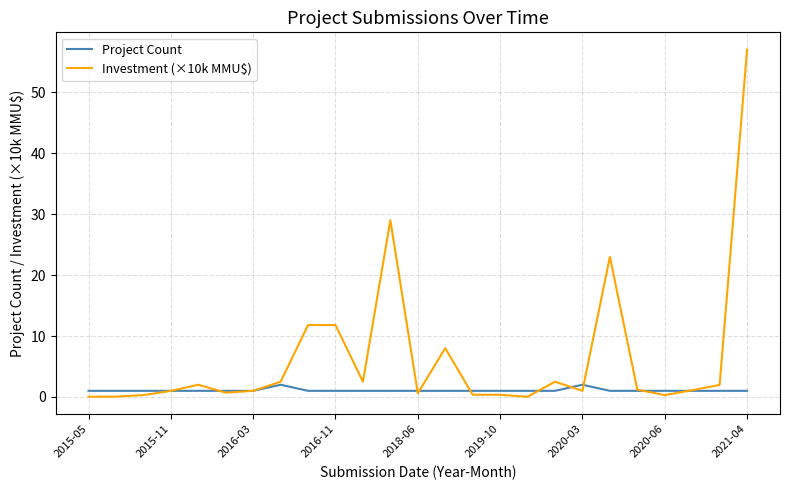

What are all the series names shown in the legend?

Project Count, Investment (×10k MMU$)